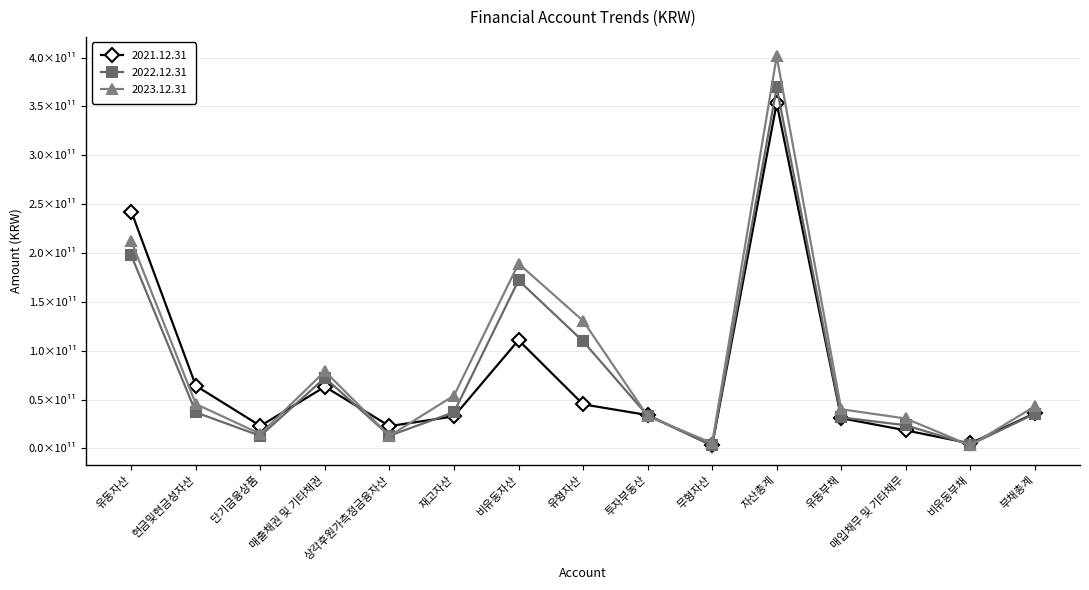

Which series has the widest spread of values?

2023.12.31